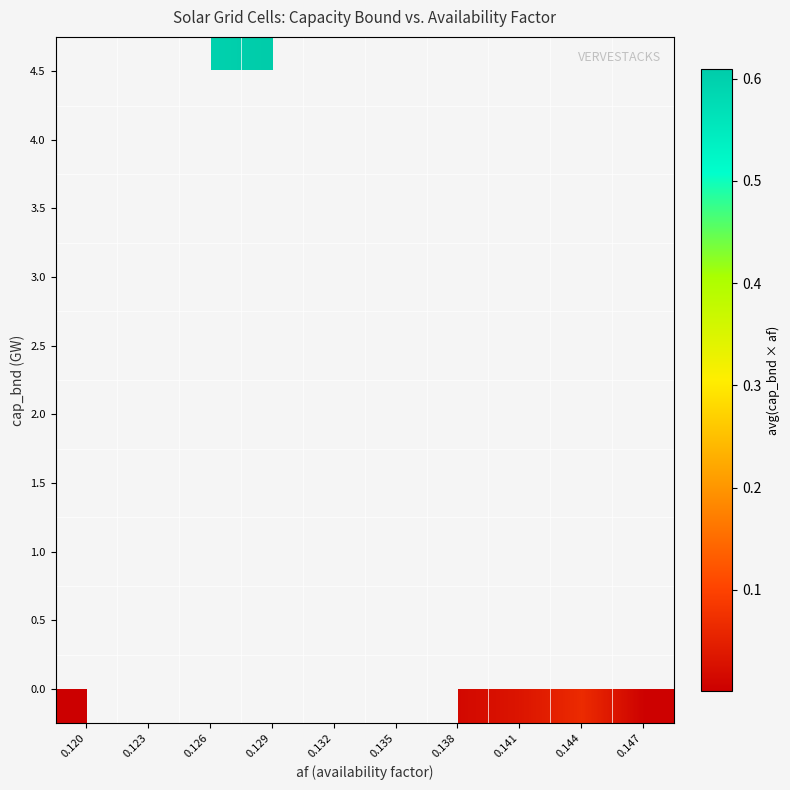

The 0.0 series shows 0.0 at 0.147. True or false?

False